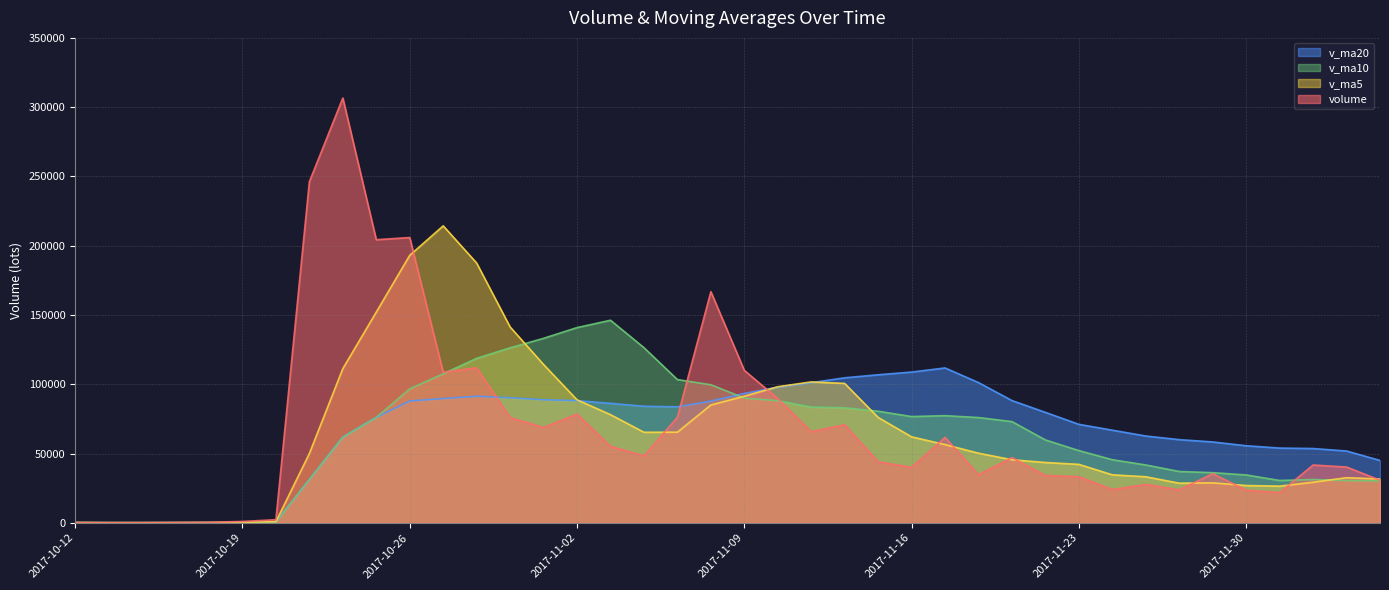

How many values in the v_ma5 series are below 50251?

20